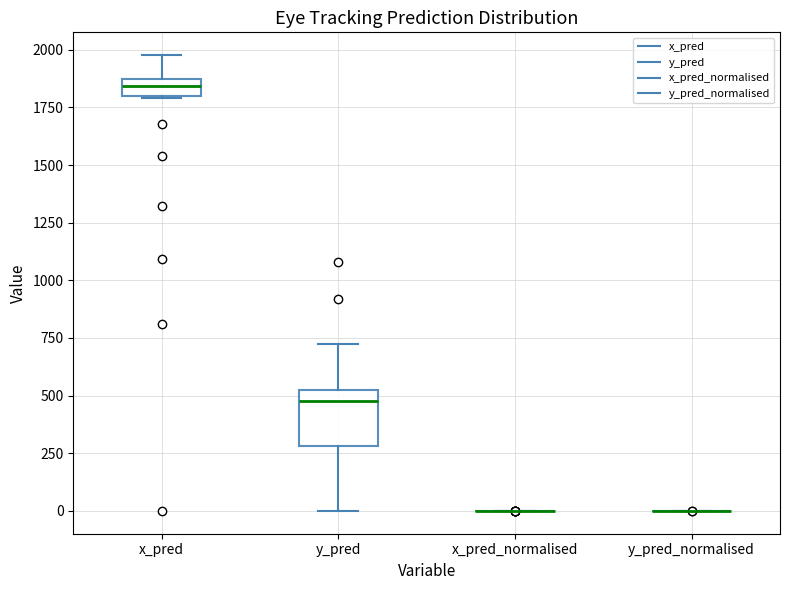

Where does the upper whisker of the box for y_pred end on the y-axis? The values are not printed on the chart, so give them approximately, as read against the axis.

750